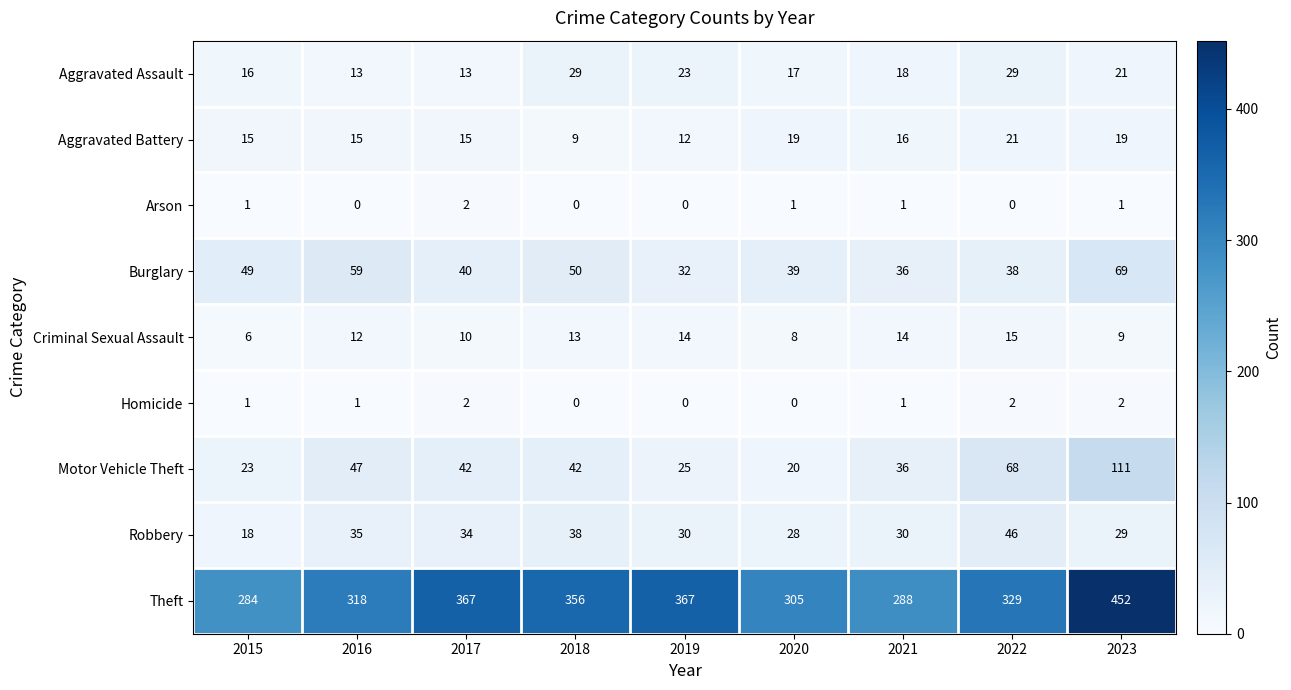

What is the difference between the highest and lowest values at 2022?

329